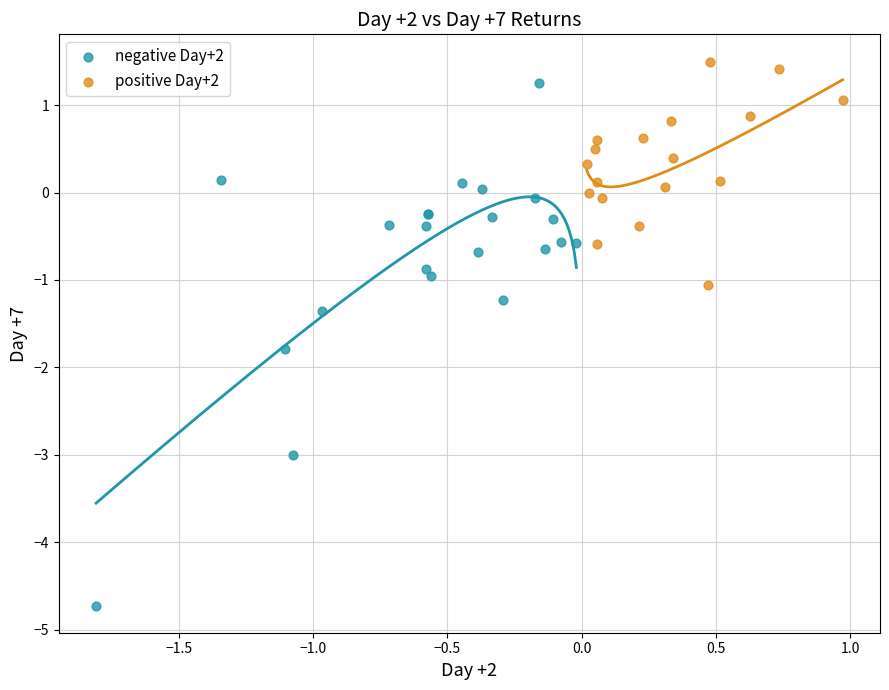

Which series contains the lowest Y value?

negative Day+2